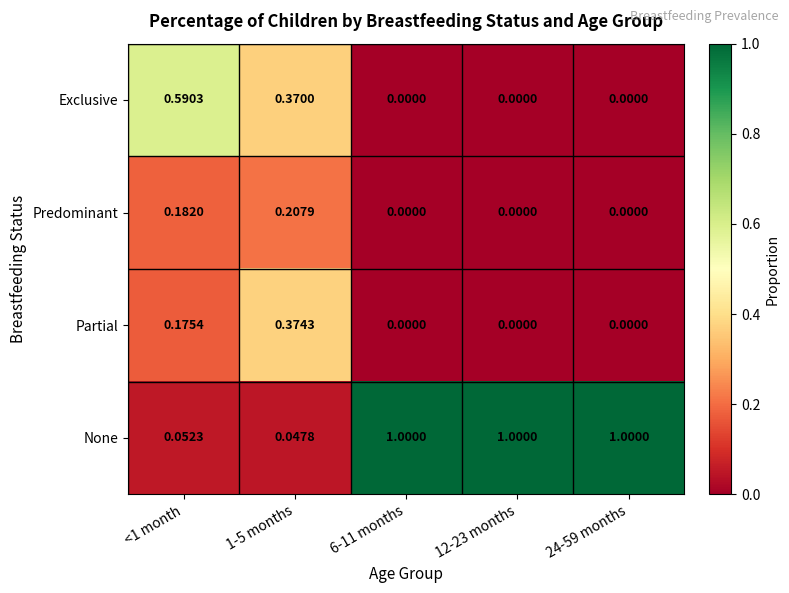

Which series has the largest total across all categories?

None